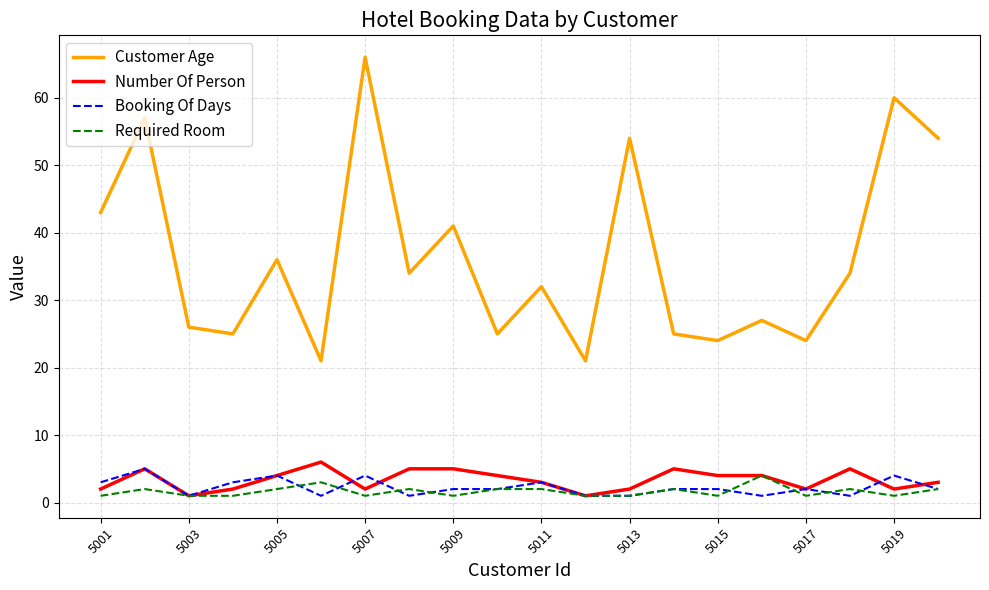

True or false: Customer Age and Number Of Person intersect in this chart.

False